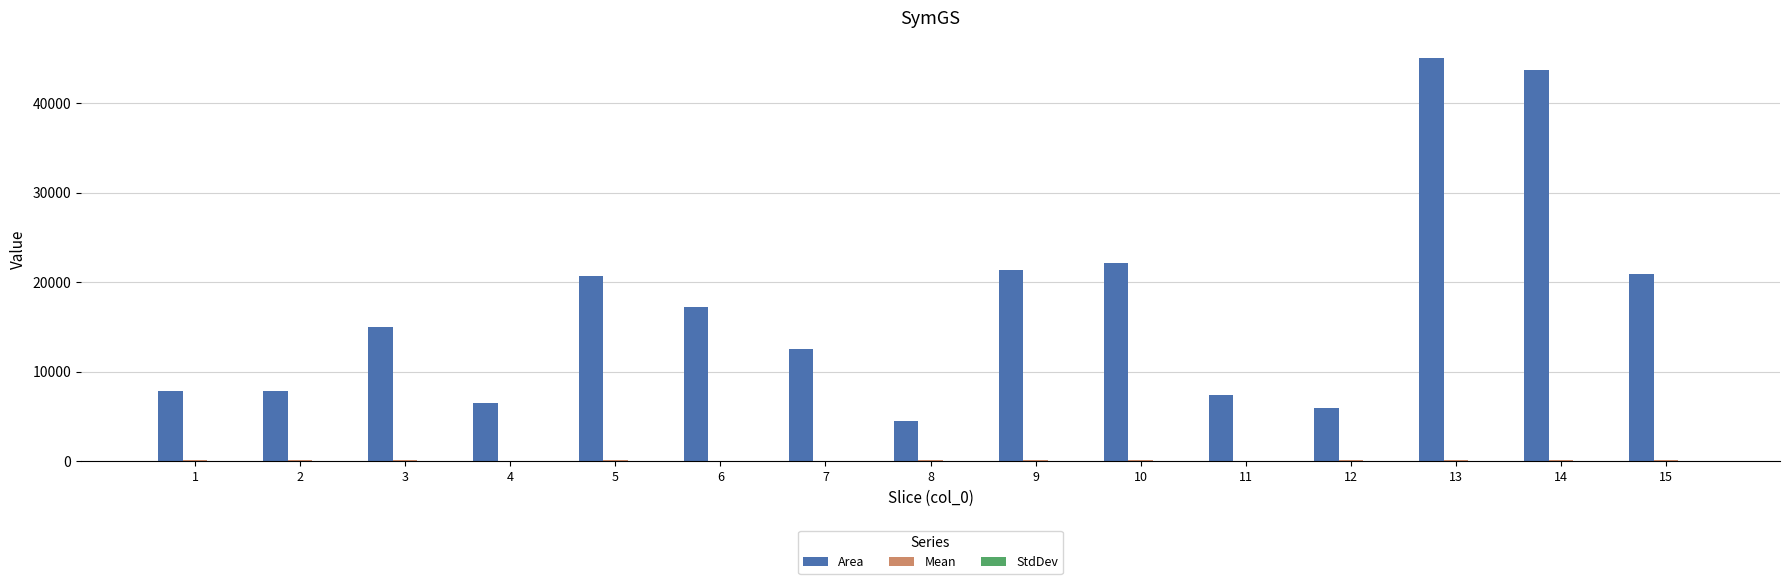

What is the greatest value displayed?

45073.0